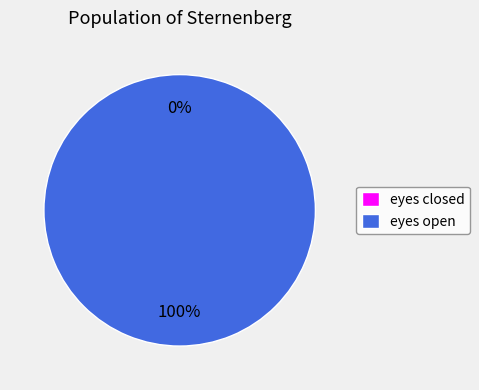

To the nearest percent, what is the average slice percentage?

50%